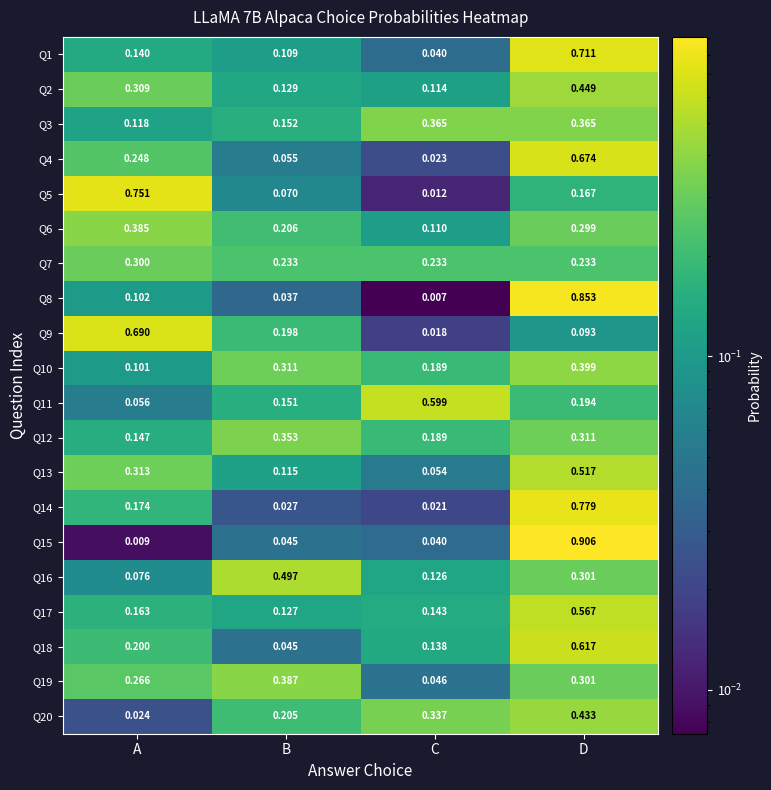

List the labels in order of Q15 value, largest first.

D, B, C, A